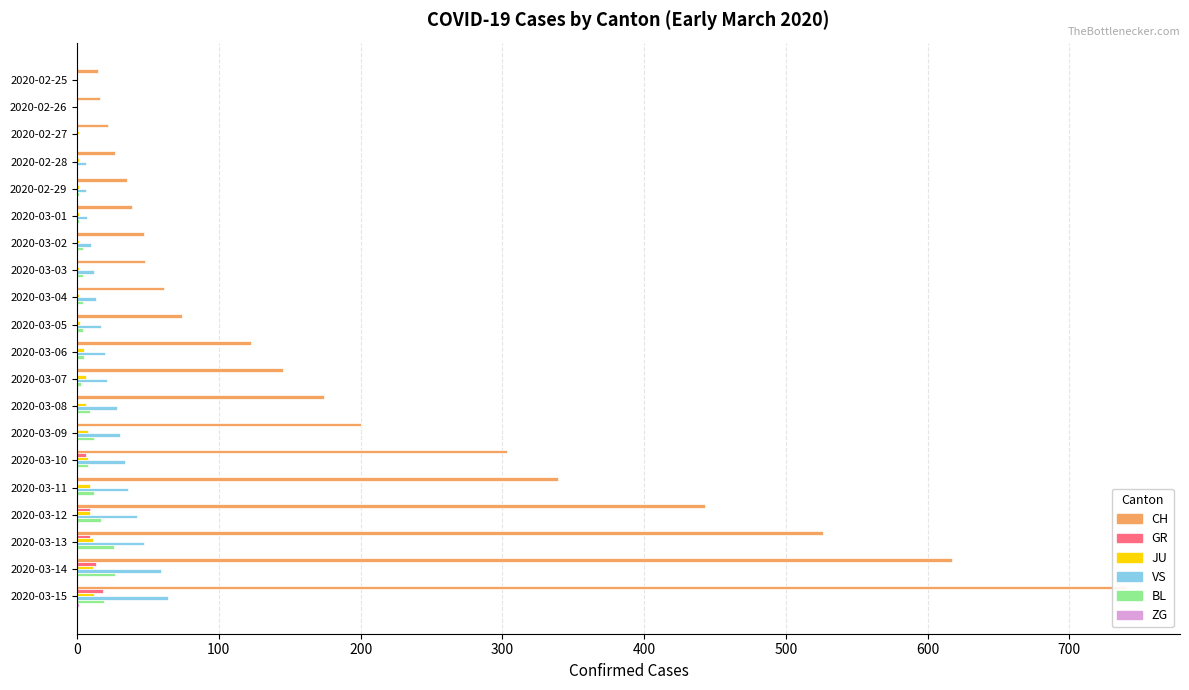

Reading left to right, transcribe all the data shown in this chart.

CH: 15	16	22	27	35	39	47	48	61	74	123	145	174	200	303	339	443	526	617	741
GR: 0	0	0	0	0	0	0	0	0	0	0	0	0	0	6	0	9	9	13	18
JU: 0	0	1	1	1	1	1	1	1	2	5	6	6	8	8	9	9	11	11	12
VS: 0	0	0	6	6	7	10	12	13	17	20	21	28	30	34	36	42	47	59	64
BL: 0	0	0	0	1	1	4	4	4	4	5	3	9	12	8	12	17	26	27	19
ZG: 0	0	0	0	0	0	0	0	0	0	0	0	0	0	0	0	0	0	0	1